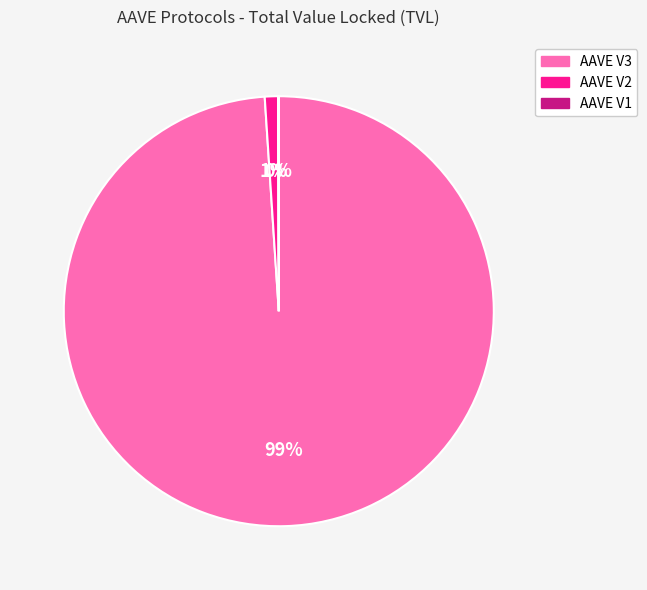

Combined, do AAVE V3 and AAVE V2 account for over 50%?

Yes